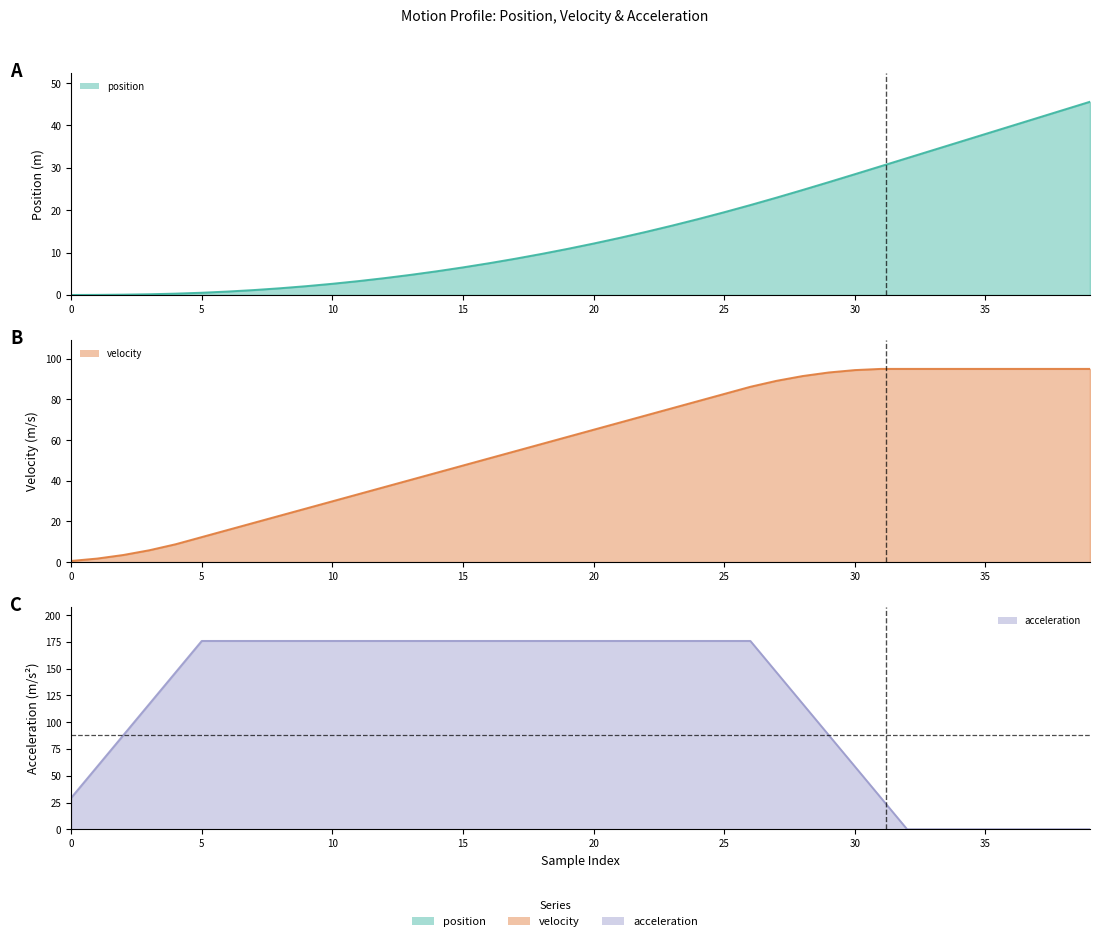

At how many categories does at least one series exceed 28?

40